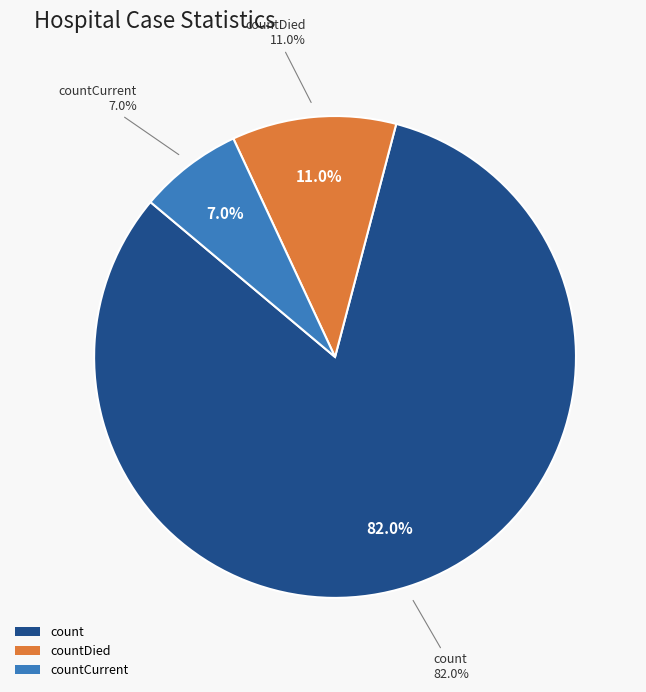

Which slice is the largest?

count